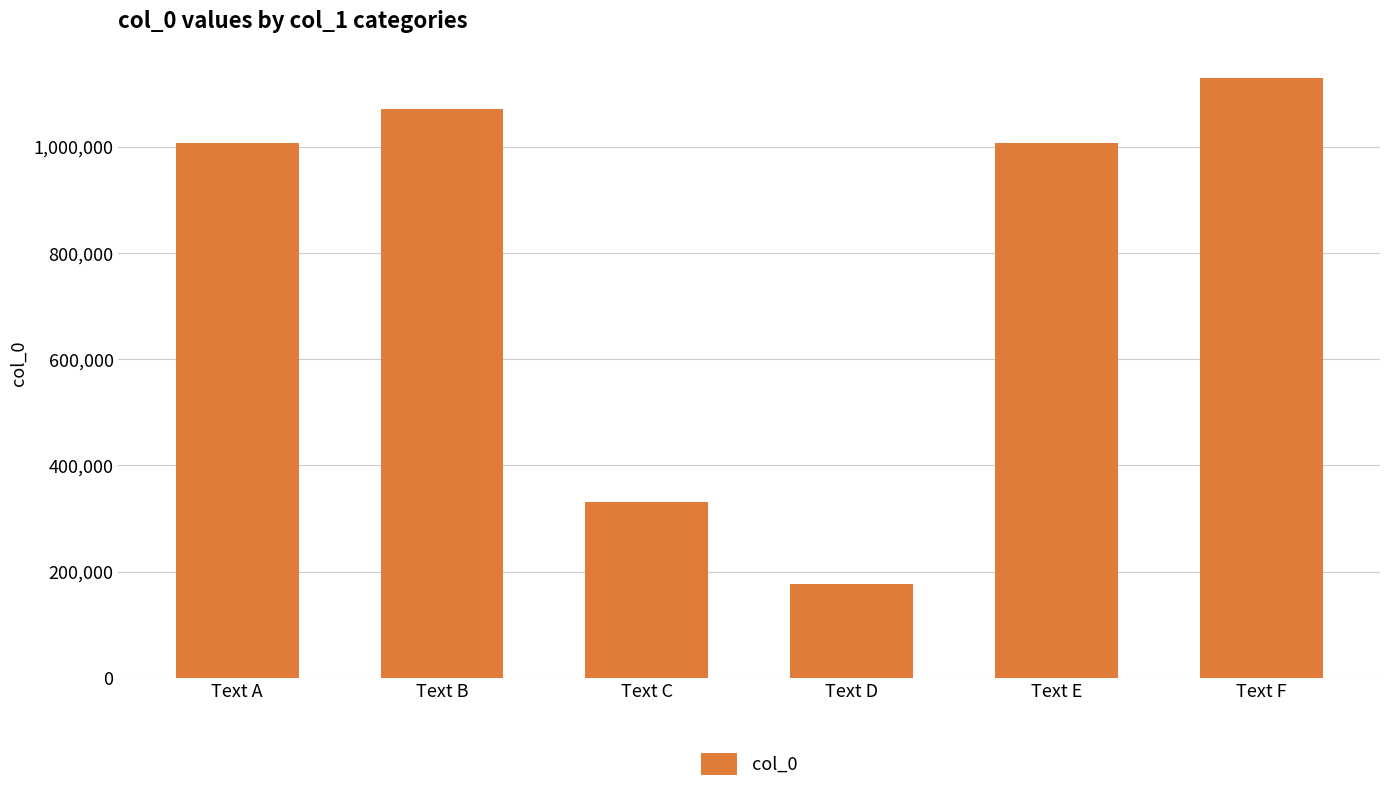

How many bars are there in total?

6